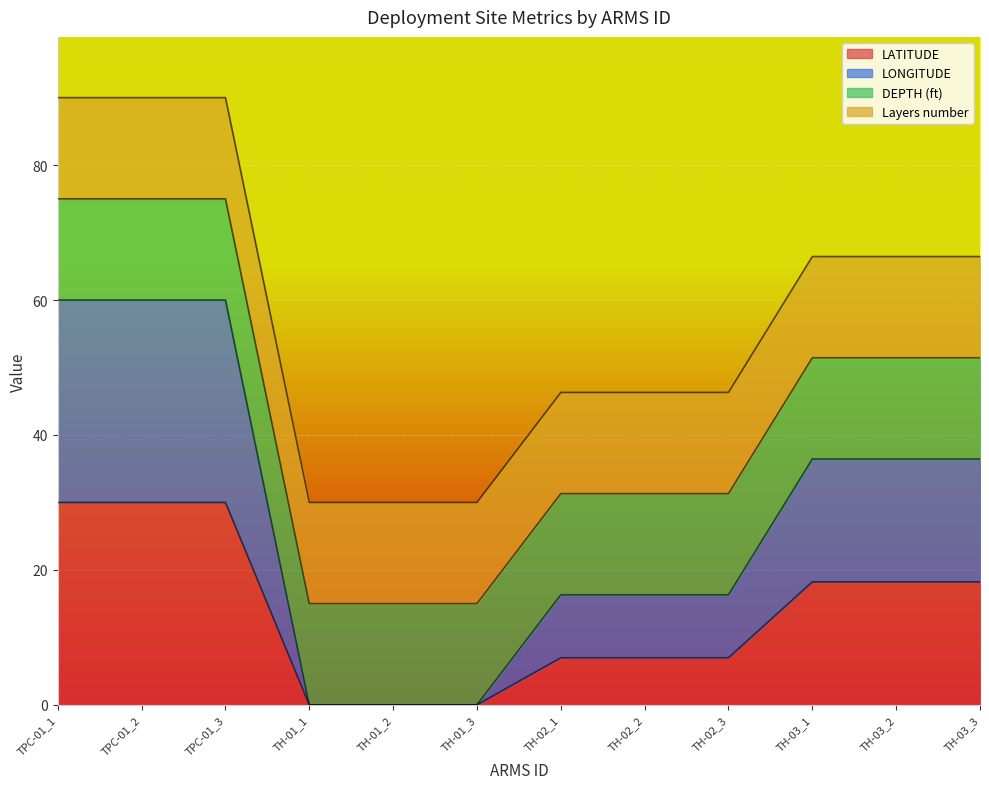

Which has a higher value, TH-01_1 or TH-03_1?

TH-03_1